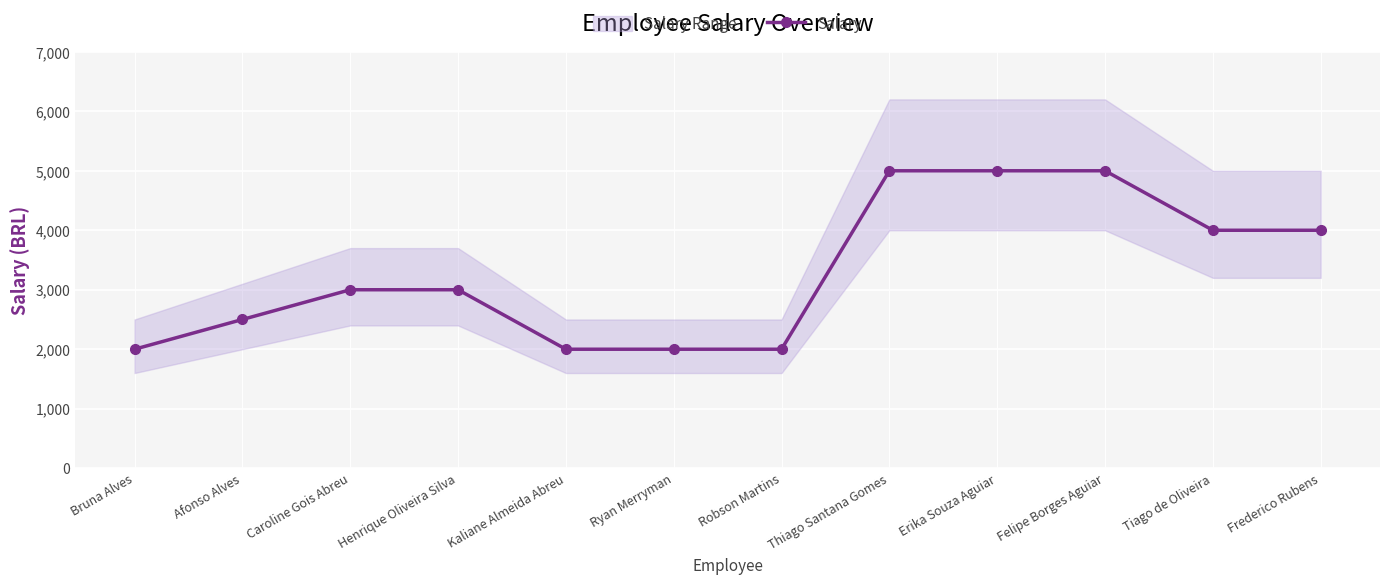

Which category has the lowest value across all series?

Bruna Alves